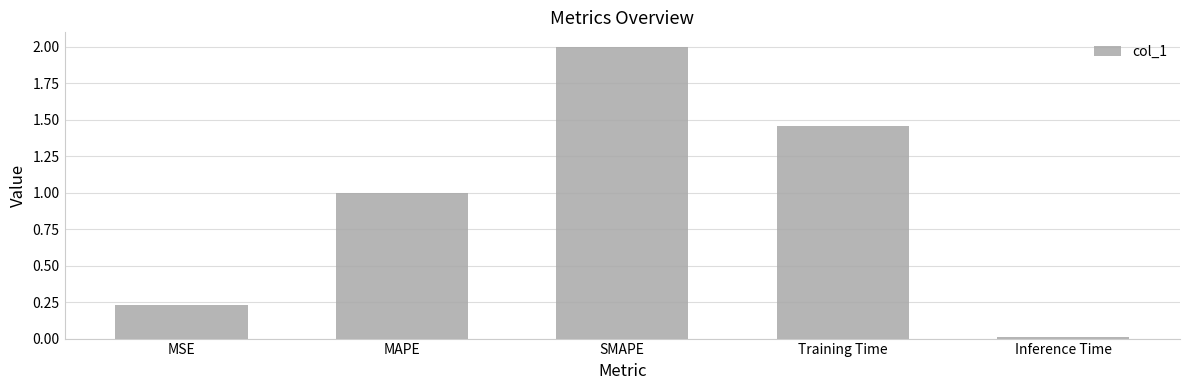

Rank the categories by value from lowest to highest.

Inference Time, MSE, MAPE, Training Time, SMAPE